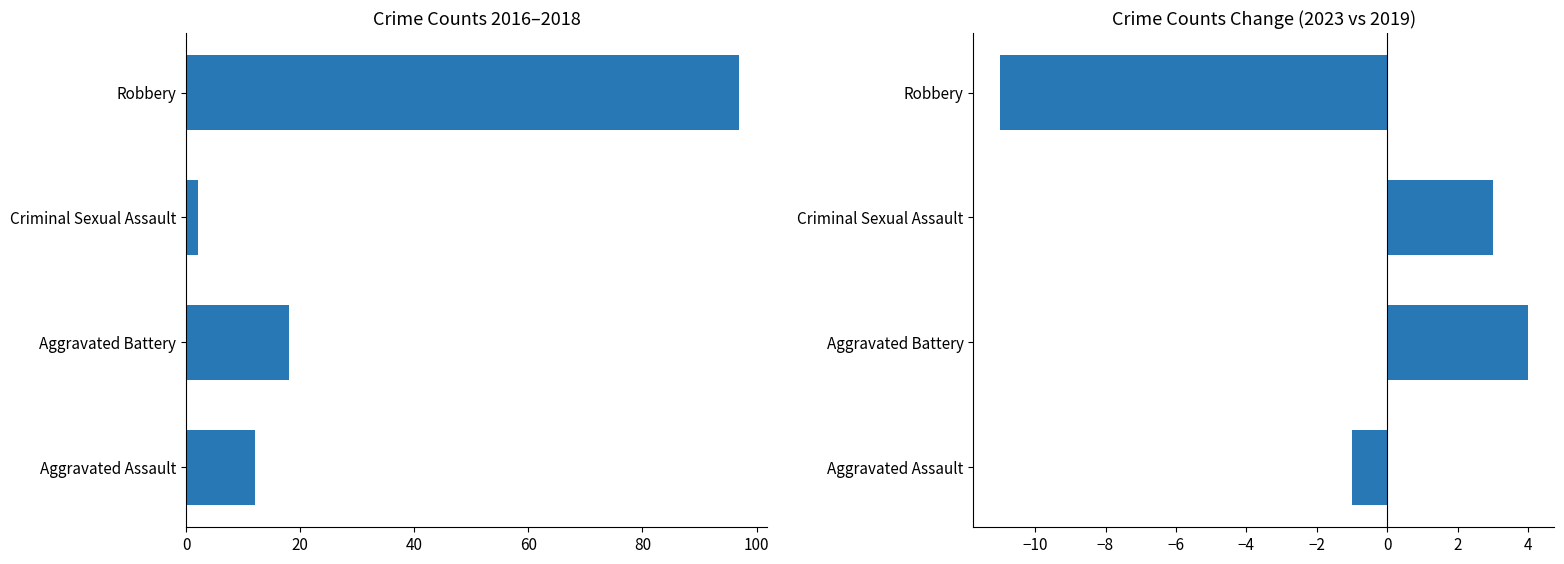

Rank the series by their average value, from highest to lowest.

Sum 2016-2018, 2023 minus 2019